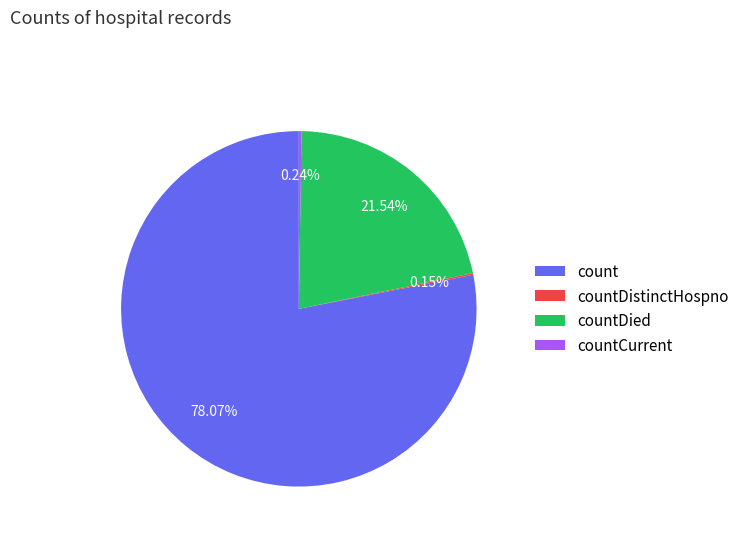

Which slice represents more than half of the pie?

count